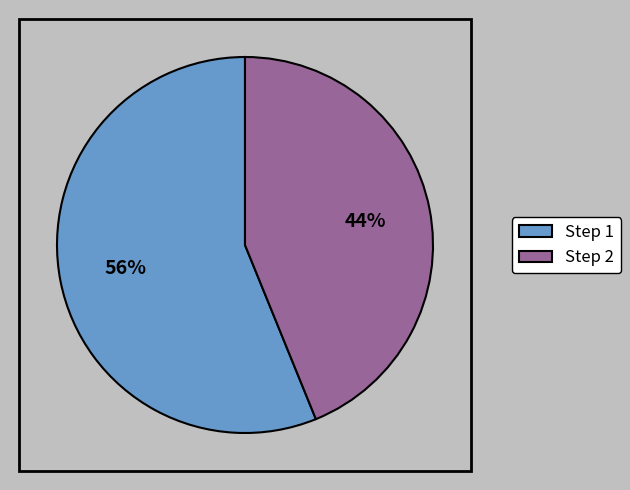

What percentage is the 2 slice, to the nearest percent?

44%